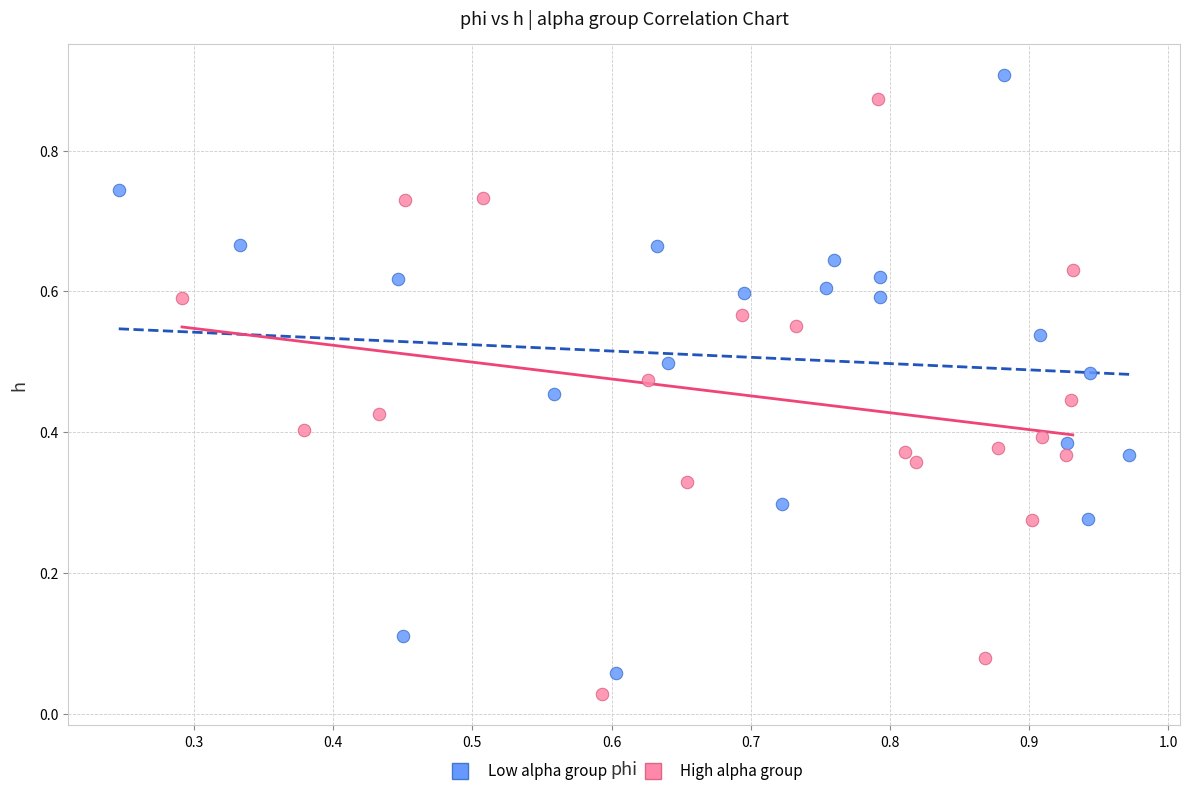

What are all the series names shown in the legend?

Low alpha group, High alpha group